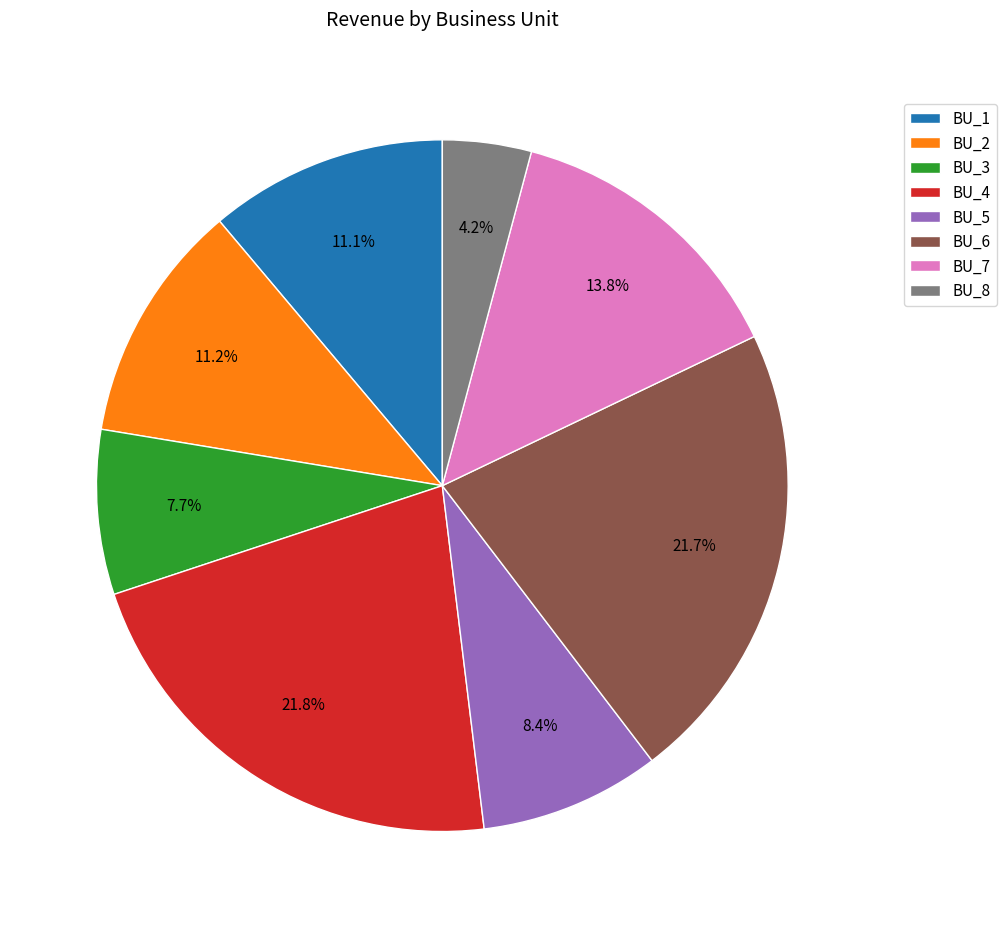

How many slices are in this pie chart?

8